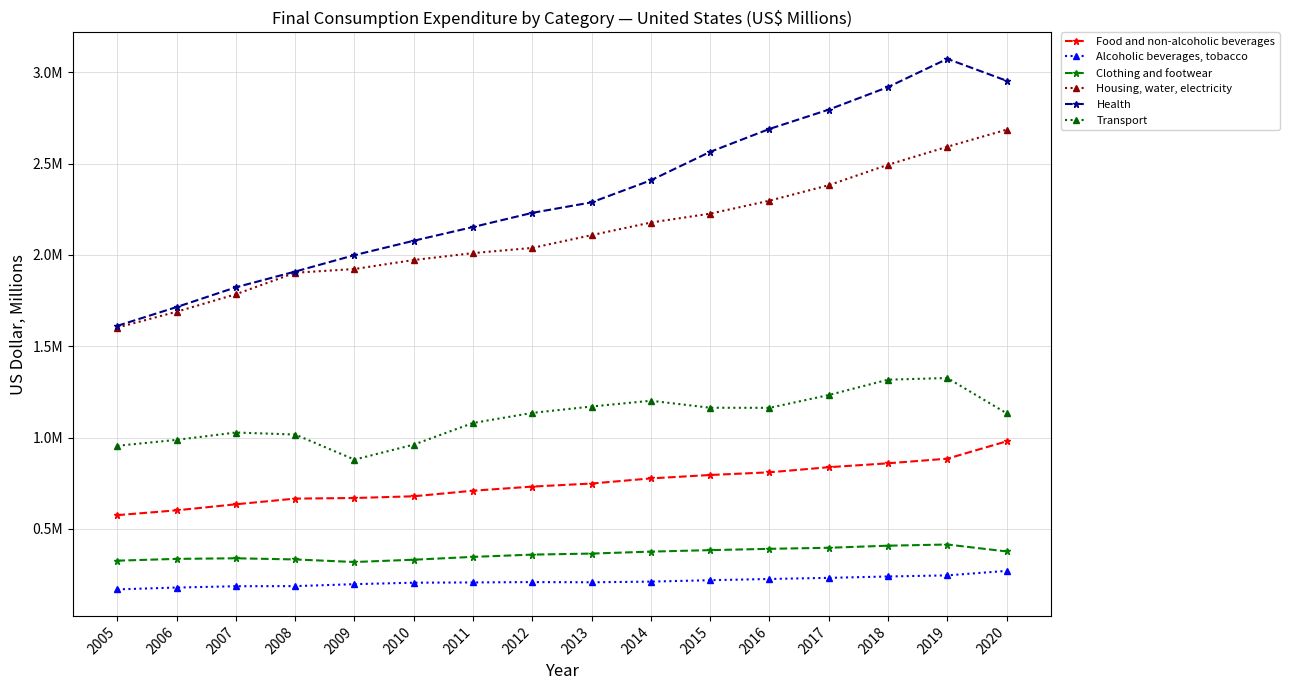

What are all the series names shown in the legend?

Food and non-alcoholic beverages, Alcoholic beverages, tobacco, Clothing and footwear, Housing, water, electricity, Health, Transport